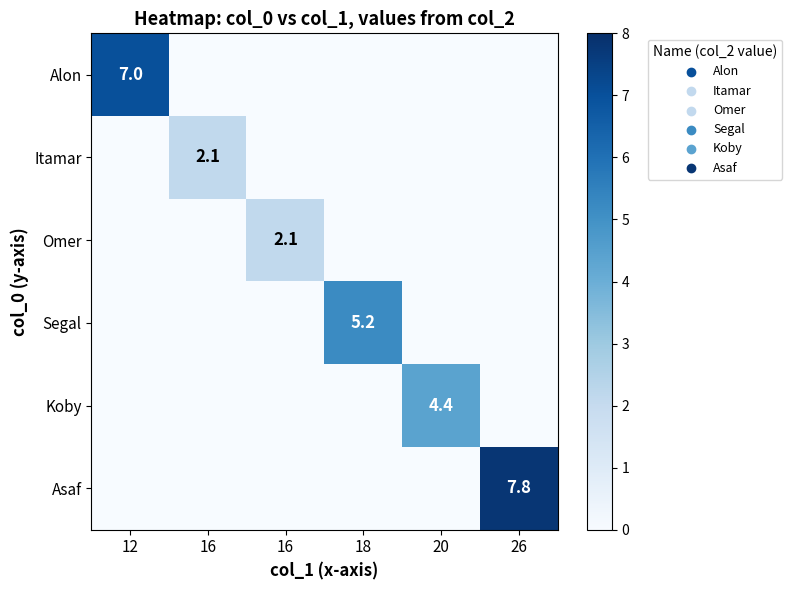

What is the maximum value for Segal?

5.2